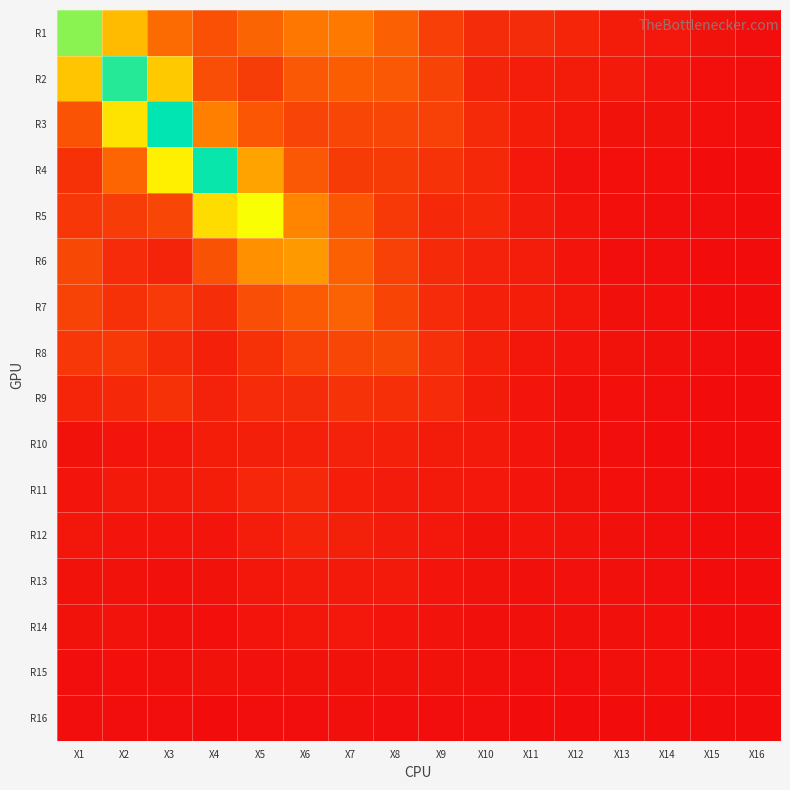

Rank the series at X9 from highest to lowest value.

R2, R3, R1, R4, R8, R9, R7, R6, R5, R10, R11, R12, R13, R14, R15, R16